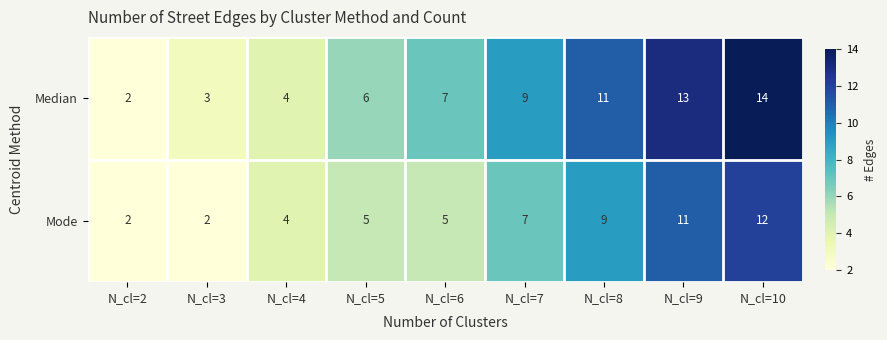

Read the Mode value at N_cl=4, to the nearest 5.

5